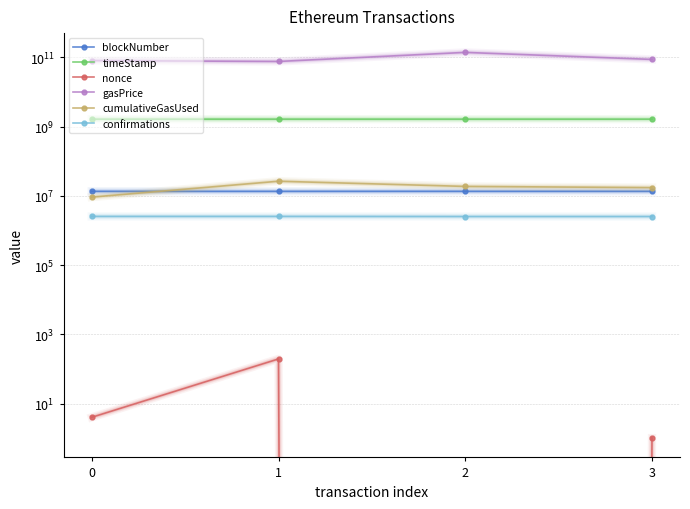

Reading left to right, transcribe all the data shown in this chart.

blockNumber: 0=13436319	1=13436406	2=13455653	3=13456255
timeStamp: 0=1634485775	1=1634487038	2=1634747033	3=1634755045
nonce: 0=4	1=194	2=0	3=1
gasPrice: 0=80300000000	1=75806041817	2=138511879147	3=86820354397
cumulativeGasUsed: 0=9152864	1=26330712	2=18637712	3=17225259
confirmations: 0=2536787	1=2536700	2=2517453	3=2516851